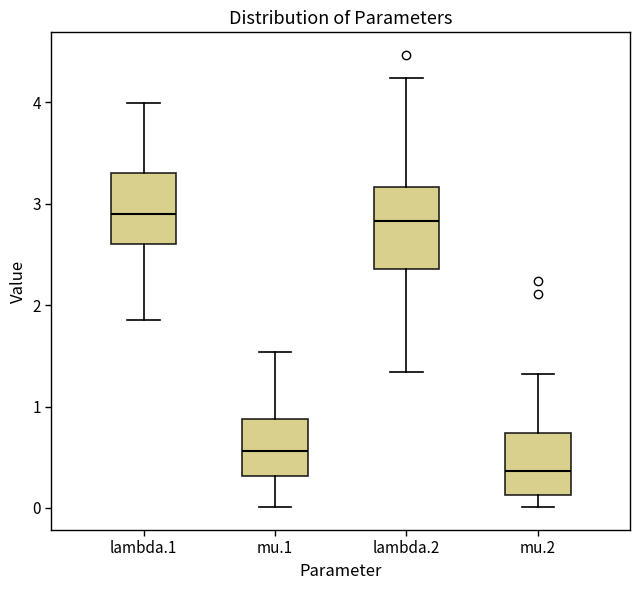

Reading left to right, read every box against the y-axis: the position of its median line, the range the box covers, and the ends of its whiskers. The values are not printed on the chart, so give them approximately, as read against the axis.

lambda.1: median 2.9, box 2.6 to 3.3, whiskers 1.9 to 4.0
mu.1: median 0.6, box 0.3 to 0.9, whiskers 0.0 to 1.5
lambda.2: median 2.8, box 2.4 to 3.2, whiskers 1.3 to 4.2
mu.2: median 0.4, box 0.1 to 0.7, whiskers 0.0 to 1.3